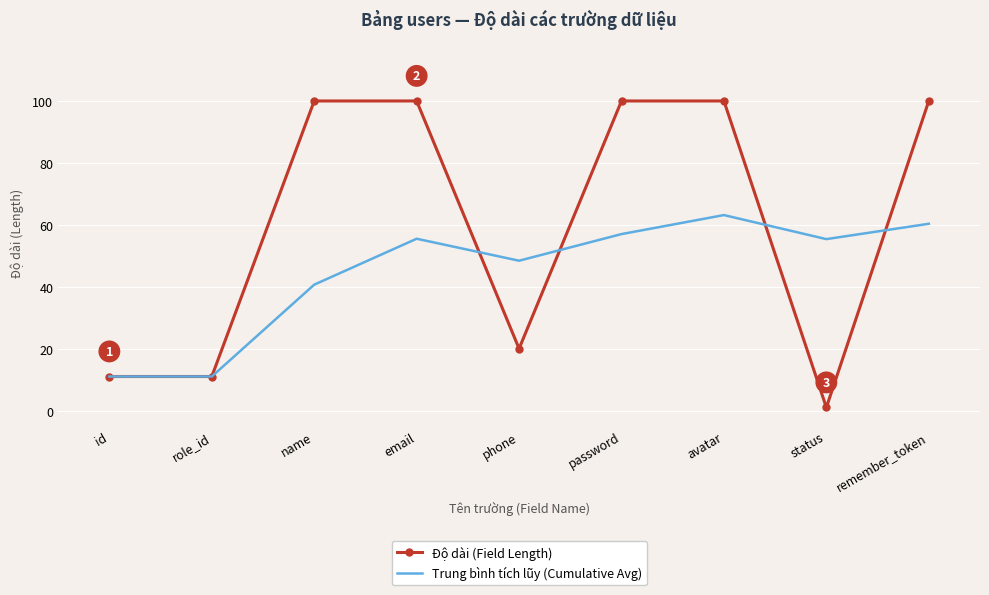

True or false: Trung bình tích lũy (Cumulative Avg) and Độ dài (Field Length) cross at least once.

True